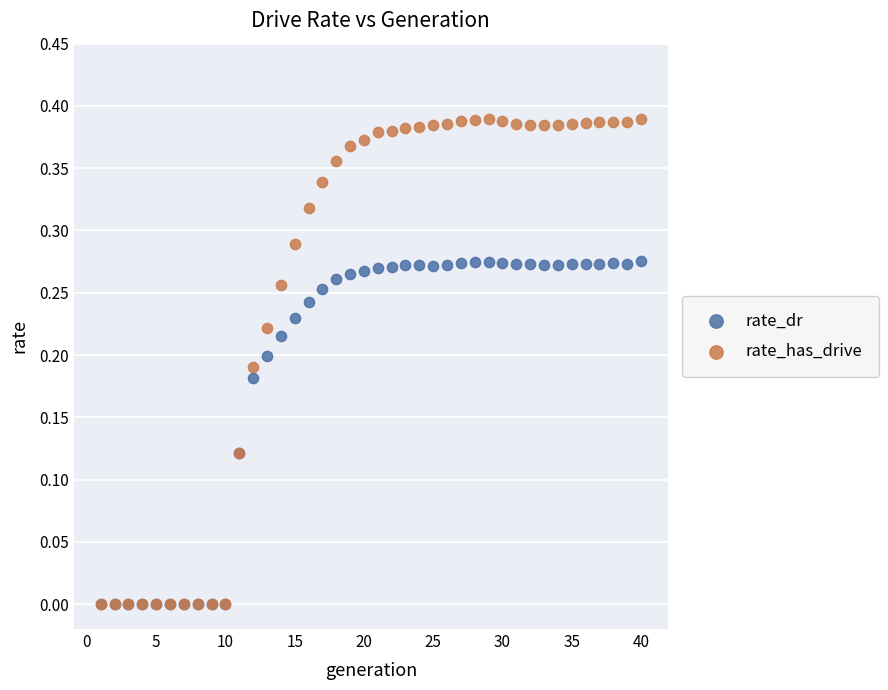

Which series has the widest spread of Y values?

rate_has_drive